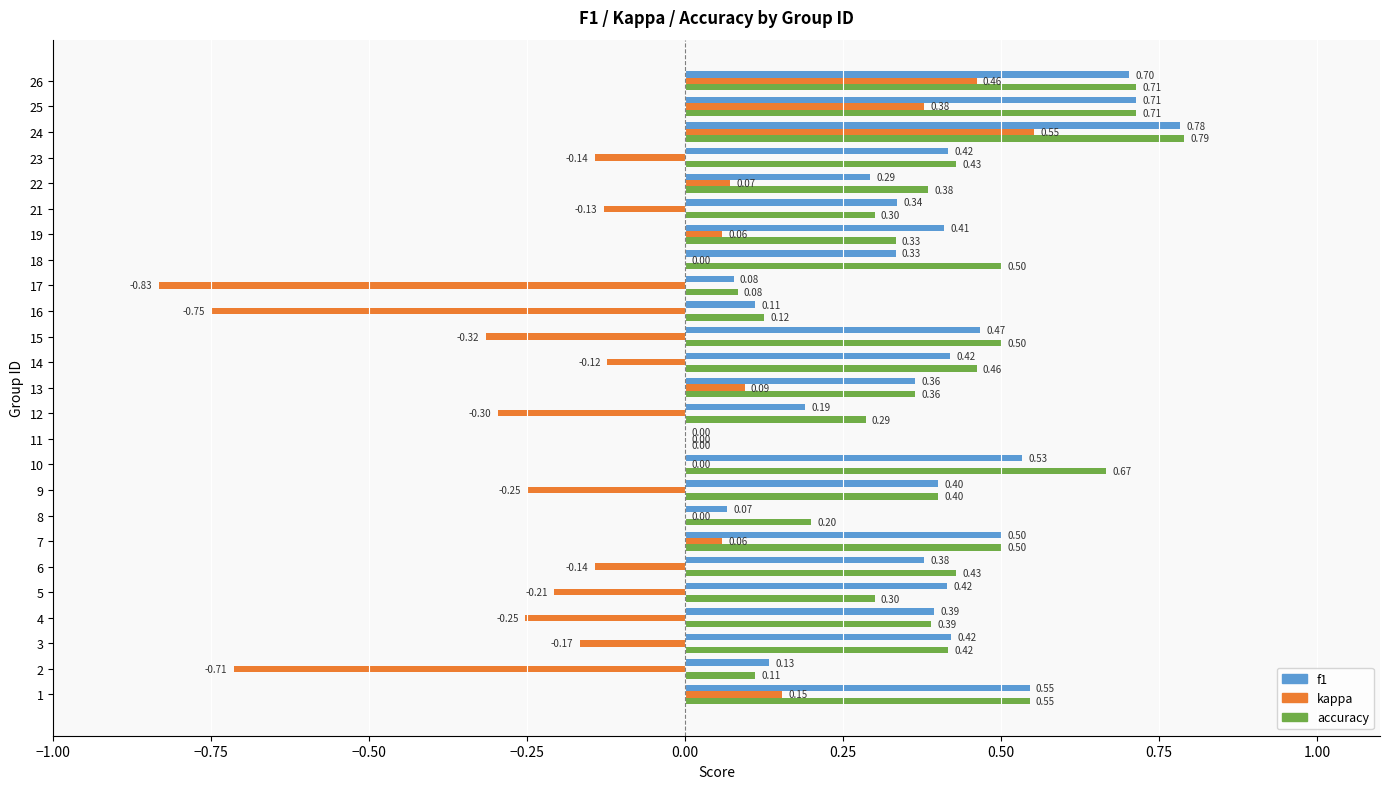

The f1 series shows 0.4 at 13. True or false?

True